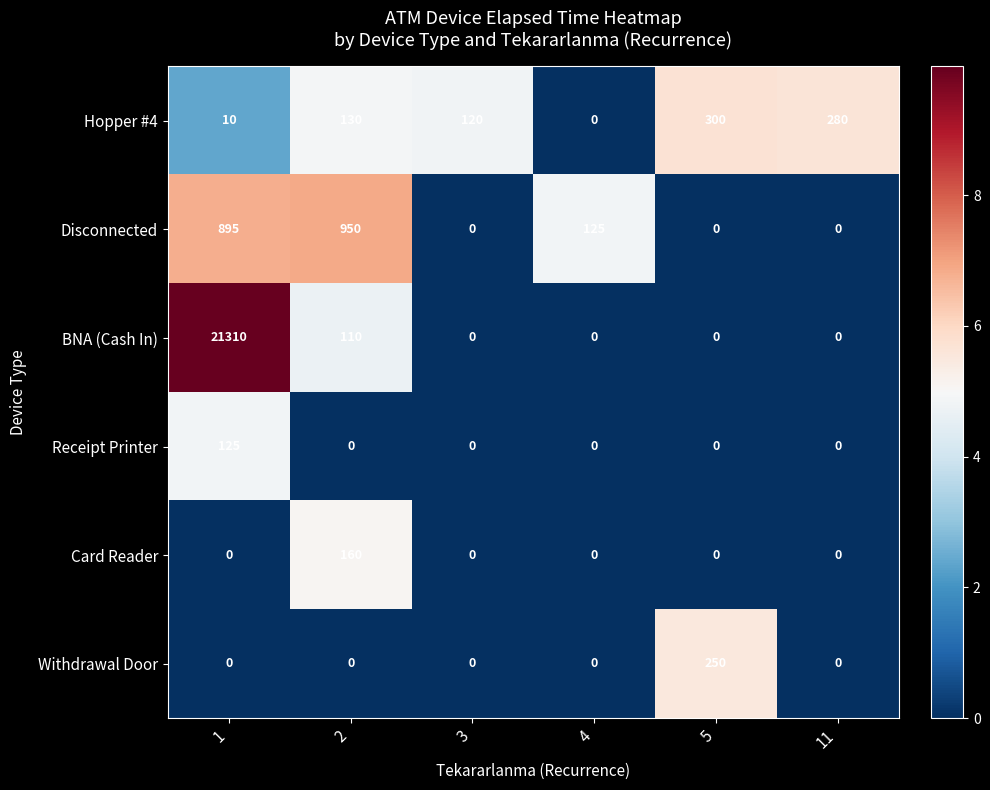

Is it true that BNA (Cash In) equals 0 at 3?

True